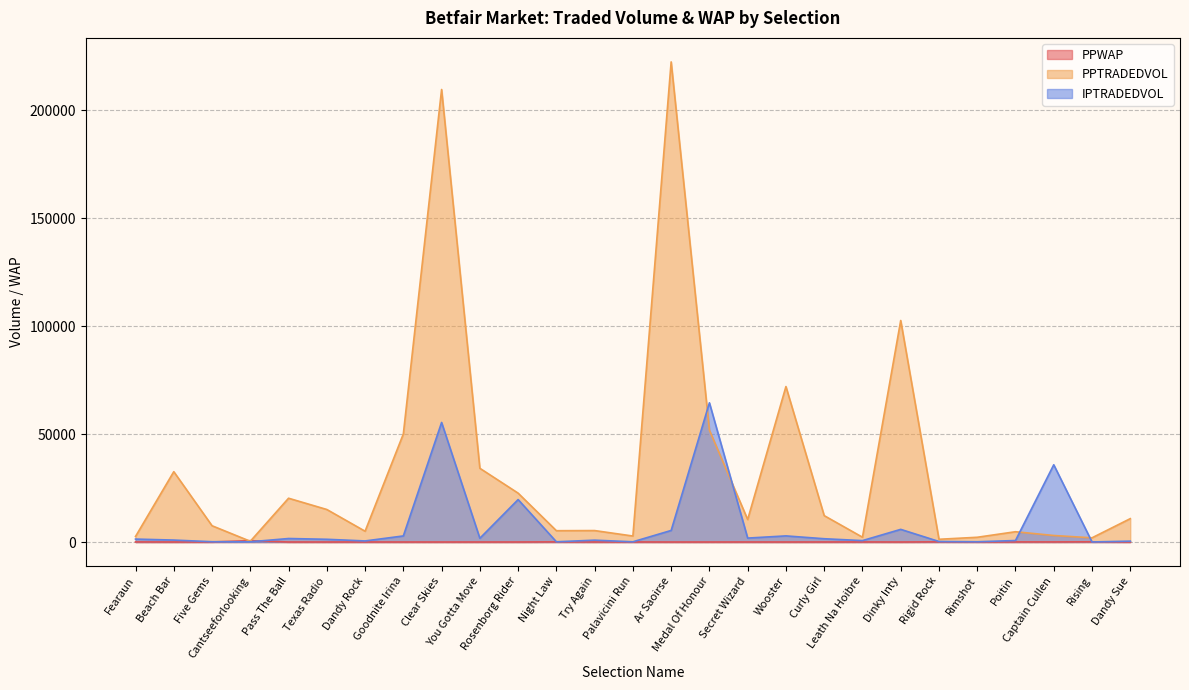

Reading left to right, what are all the values shown in this chart?

PPWAP: 45.1	10.9	33.8	621.4	12.6	10.6	23.6	5.4	3.0	7.4	10.3	69.7	20.3	35.2	3.3	4.6	17.1	7.4	20.0	39.4	4.3	86.4	41.7	46.4	40.7	98.9	15.0
PPTRADEDVOL: 2574.7	32576.7	7538.8	348.0	20279.8	15063.3	5002.2	50031.2	209533.3	34141.6	22635.4	5245.9	5304.7	2775.9	222311.8	51788.6	10428.5	71989.6	12223.6	2232.5	102577.7	1271.8	2201.5	4767.8	3021.8	1947.9	10823.8
IPTRADEDVOL: 1366.2	903.1	145.8	105.9	1628.0	1267.8	501.7	2820.9	55364.5	1738.4	19656.3	117.9	859.8	111.6	5359.2	64466.9	1826.7	2838.0	1525.6	658.4	5860.9	253.0	132.9	695.5	35770.5	43.2	401.2